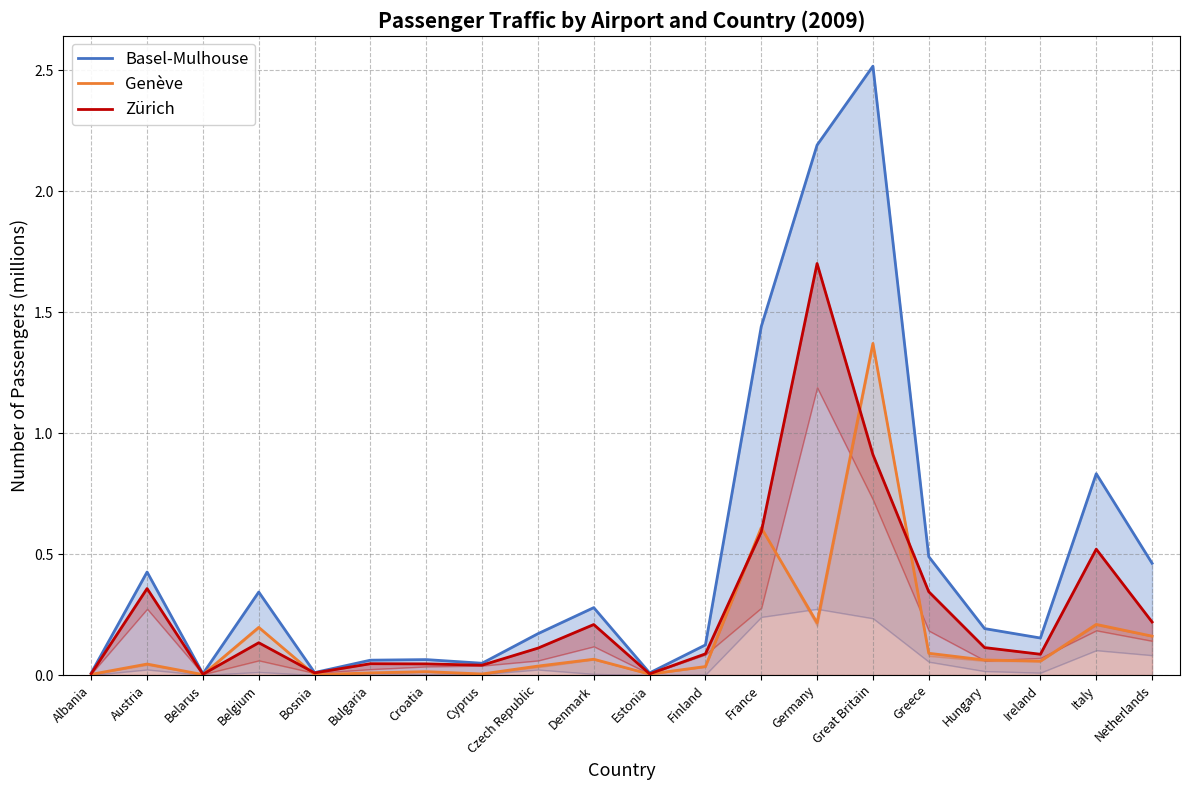

The value of Genève at Bulgaria is 0.0. True or false?

True